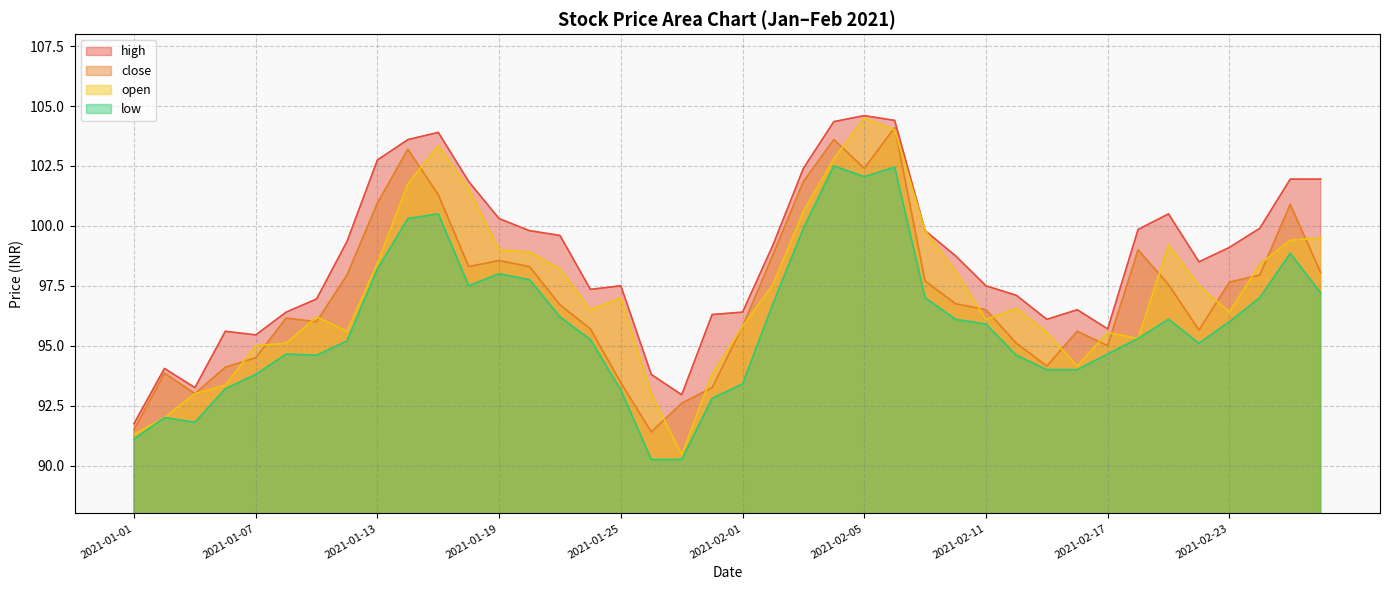

The low series shows 153.8 at 2021-02-11. True or false?

False